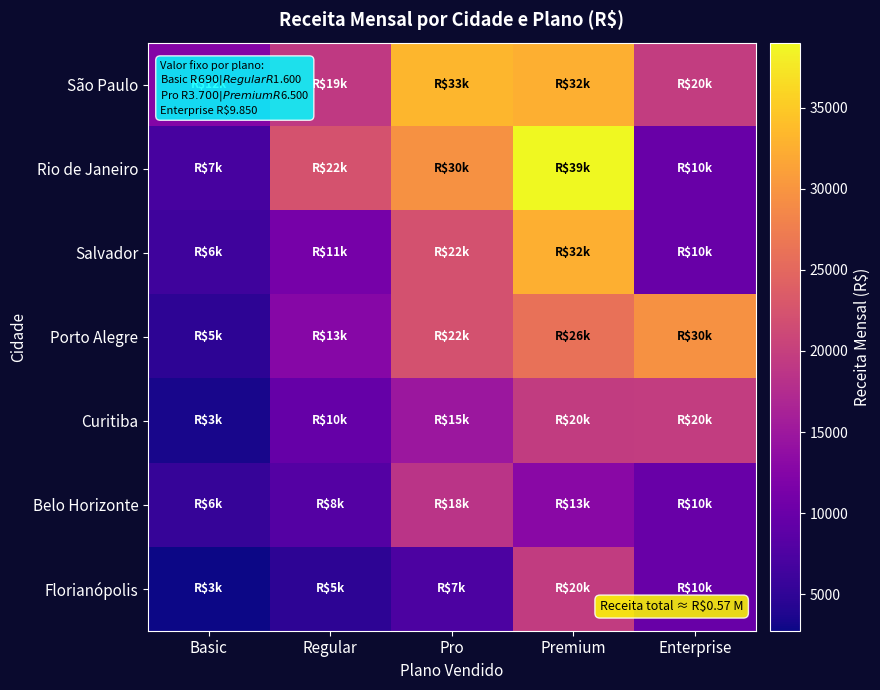

Reading right to left, transcribe all the data shown in this chart.

São Paulo: Enterprise=19700	Premium=32500	Pro=33300	Regular=19200	Basic=12420
Rio de Janeiro: Enterprise=9850	Premium=39000	Pro=29600	Regular=22400	Basic=6900
Salvador: Enterprise=9850	Premium=32500	Pro=22200	Regular=11200	Basic=6210
Porto Alegre: Enterprise=29550	Premium=26000	Pro=22200	Regular=12800	Basic=4830
Curitiba: Enterprise=19700	Premium=19500	Pro=14800	Regular=9600	Basic=3450
Belo Horizonte: Enterprise=9850	Premium=13000	Pro=18500	Regular=8000	Basic=5520
Florianópolis: Enterprise=9850	Premium=19500	Pro=7400	Regular=4800	Basic=2760